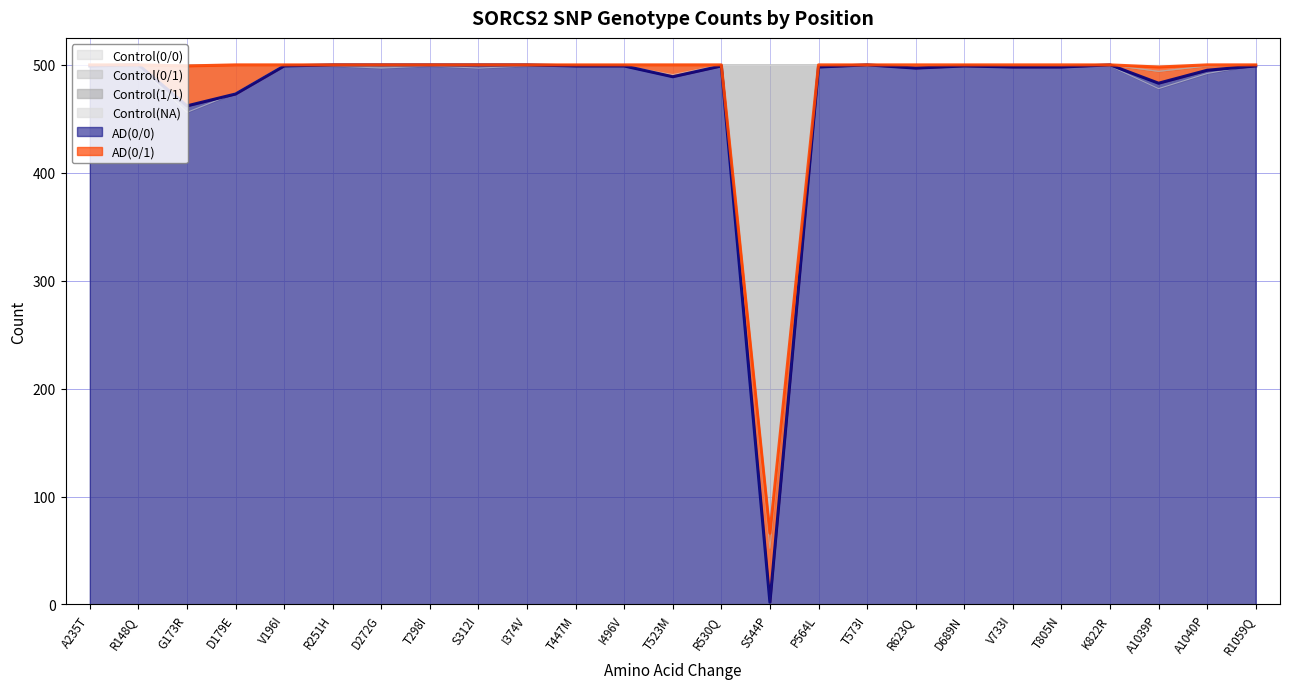

Which category has the lowest value in the AD(0/0) series?

S544P